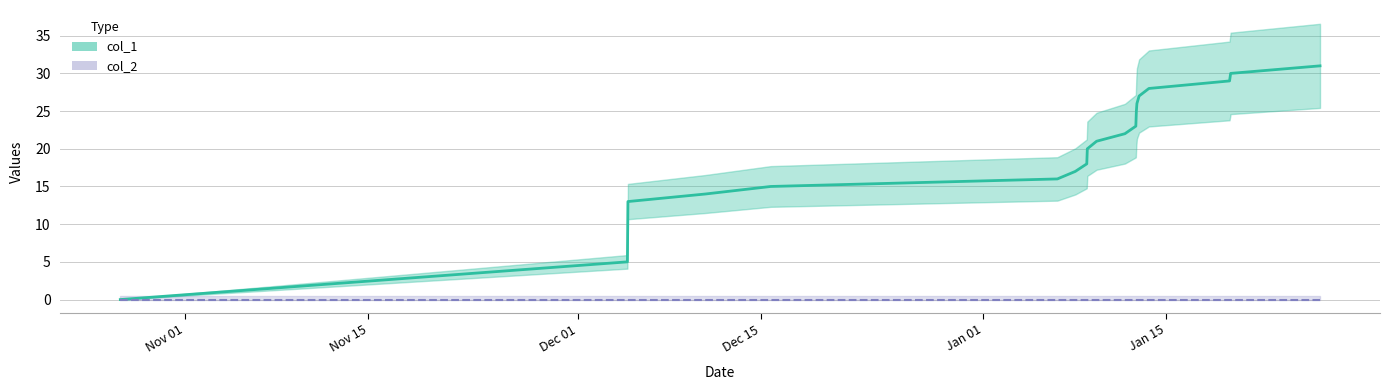

What is the average value?

20